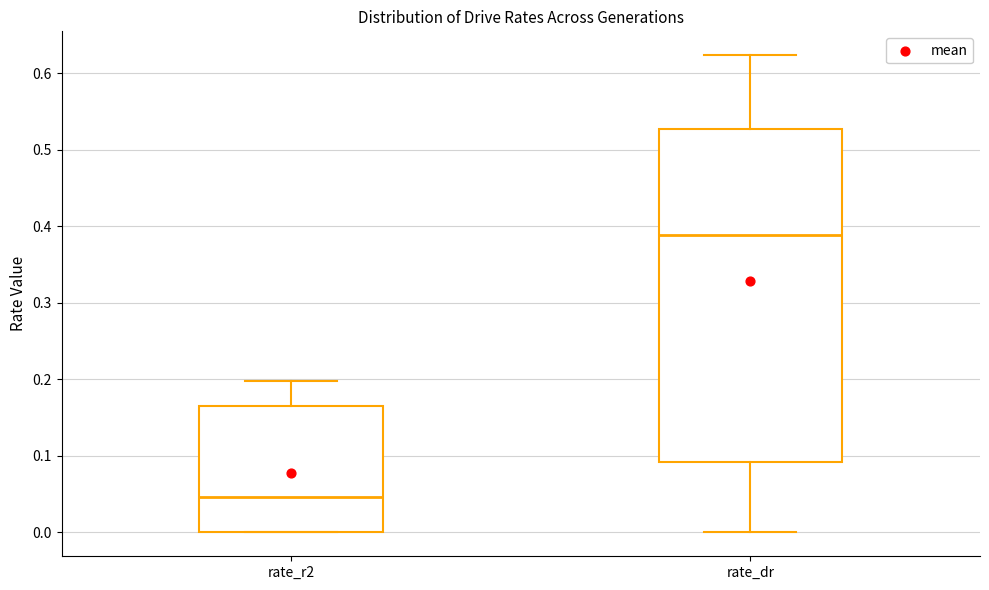

Where does the lower whisker of the box for rate_dr end on the y-axis? The values are not printed on the chart, so give them approximately, as read against the axis.

0.00